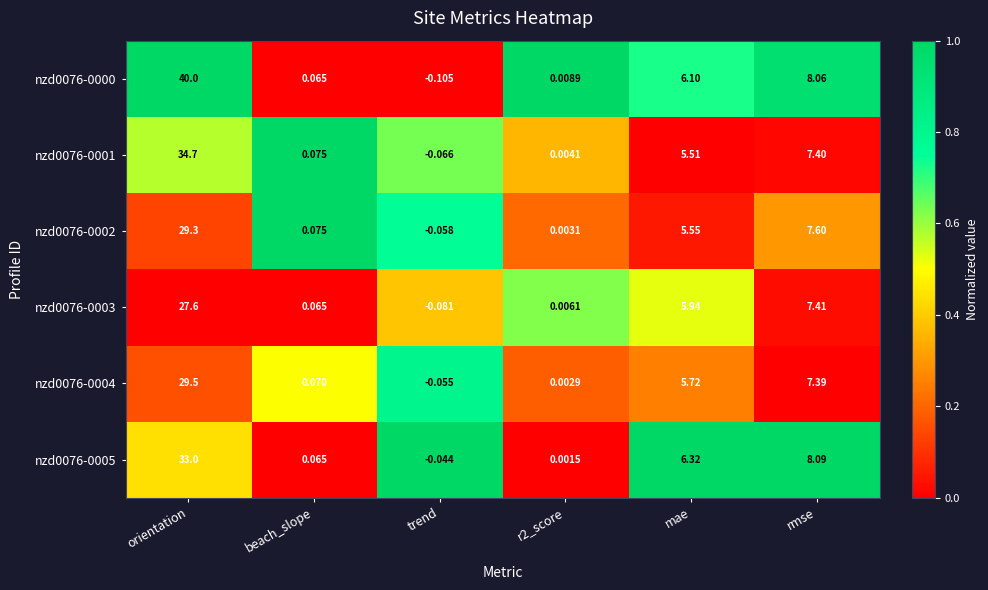

Where is nzd0076-0003 nearest to the value 13?

rmse